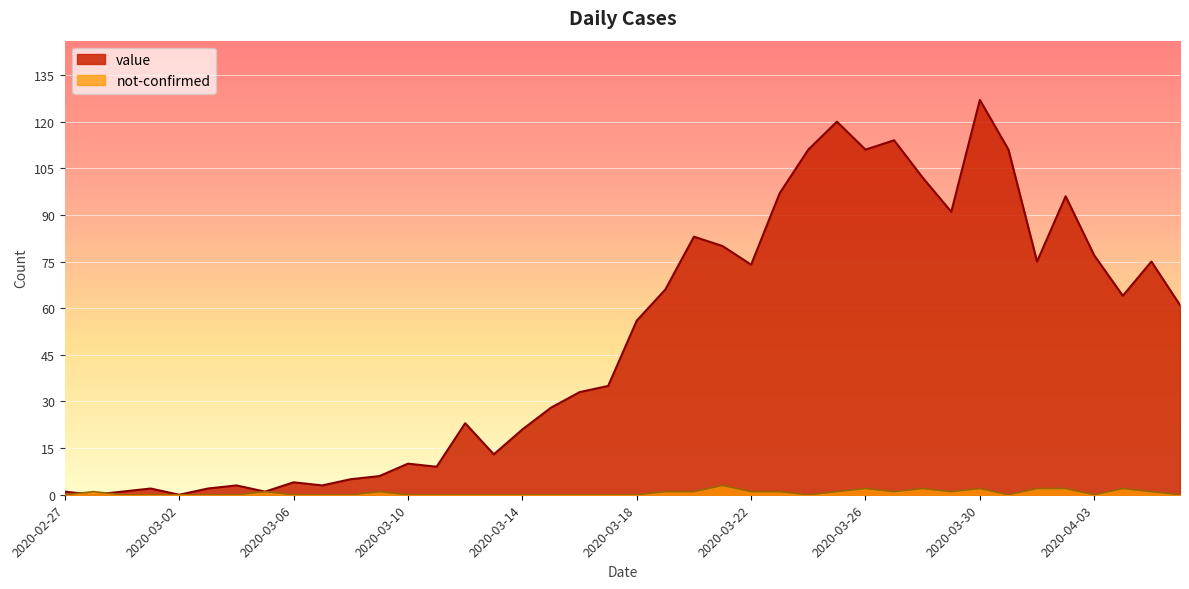

How many series are shown in this chart?

2